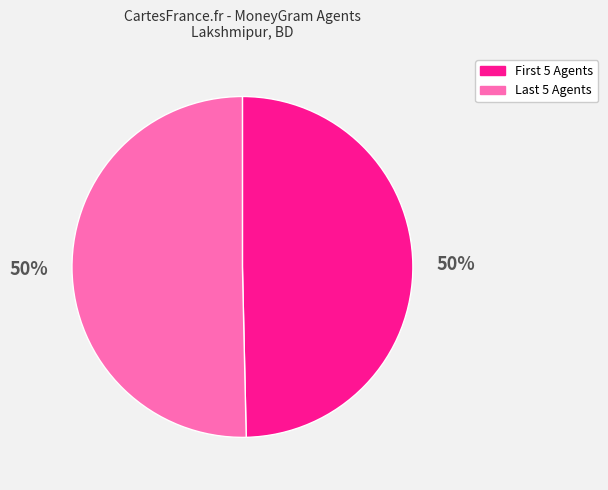

To the nearest percent, what is the average slice percentage?

50%